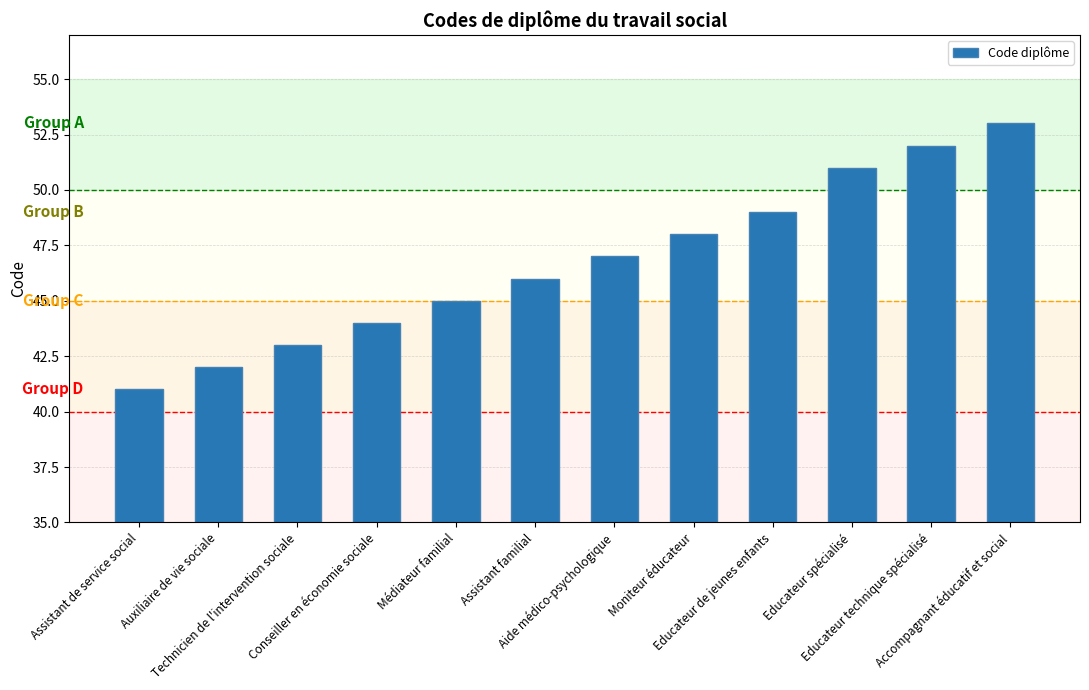

Which label corresponds to the largest value in the chart?

Accompagnant éducatif et social